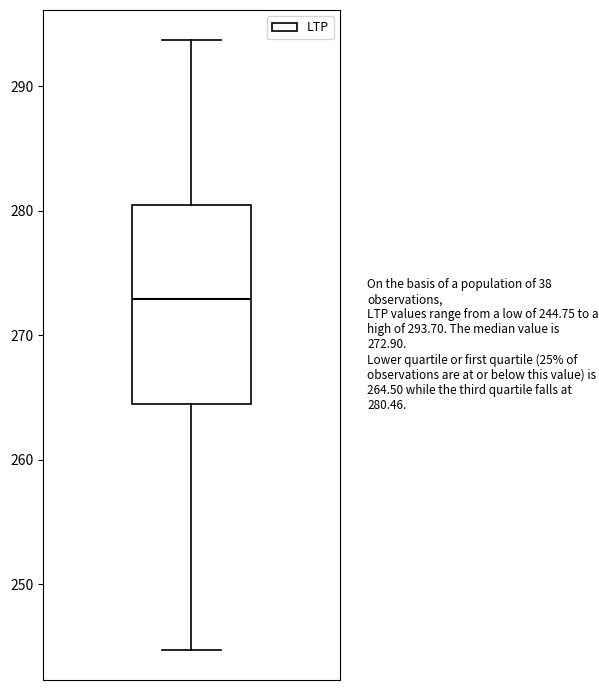

Where does the upper whisker of the box end on the y-axis? The values are not printed on the chart, so give them approximately, as read against the axis.

294